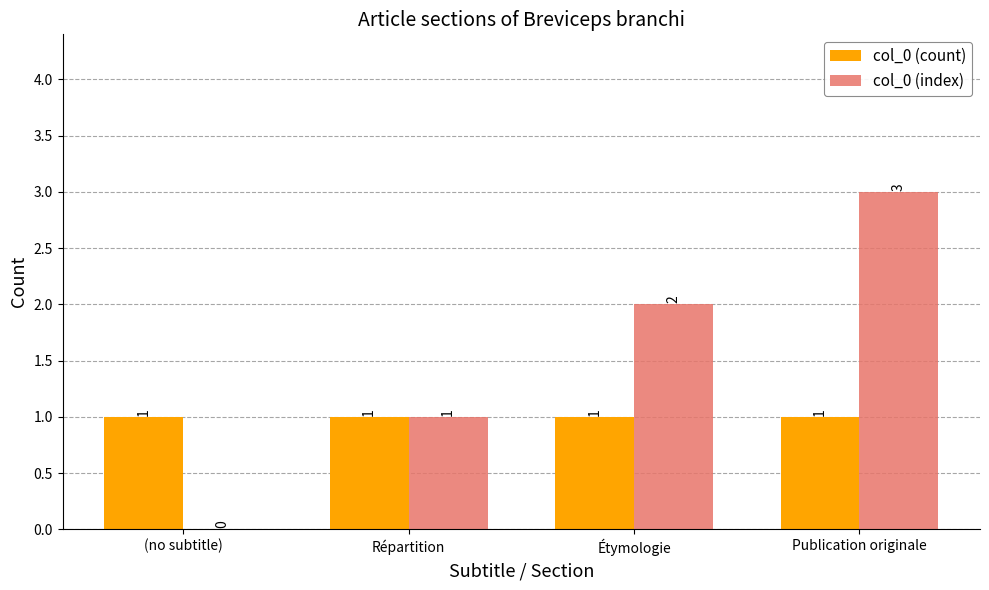

At which label is col_0 (index) closest to 1?

Répartition